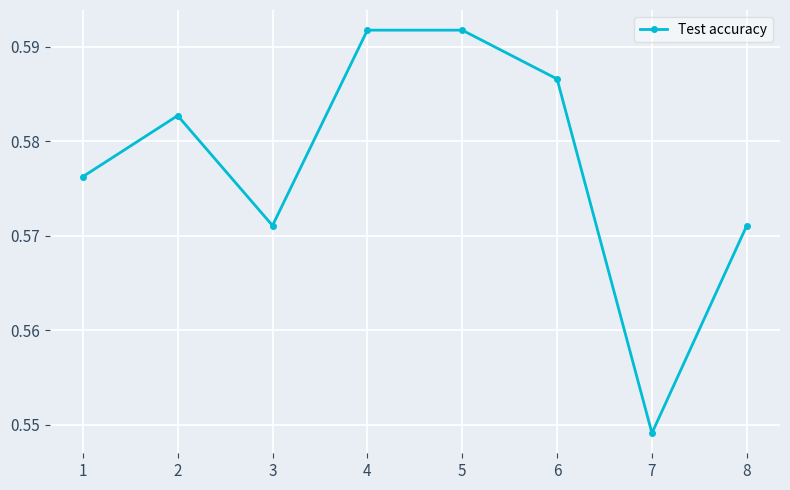

Does the chart display data point markers on the line(s)?

Yes